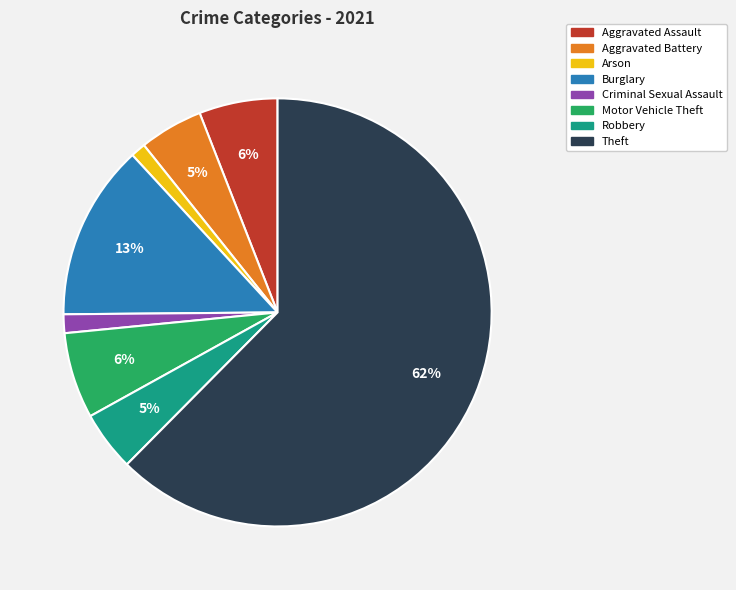

To the nearest percent, what is the average slice percentage?

12%